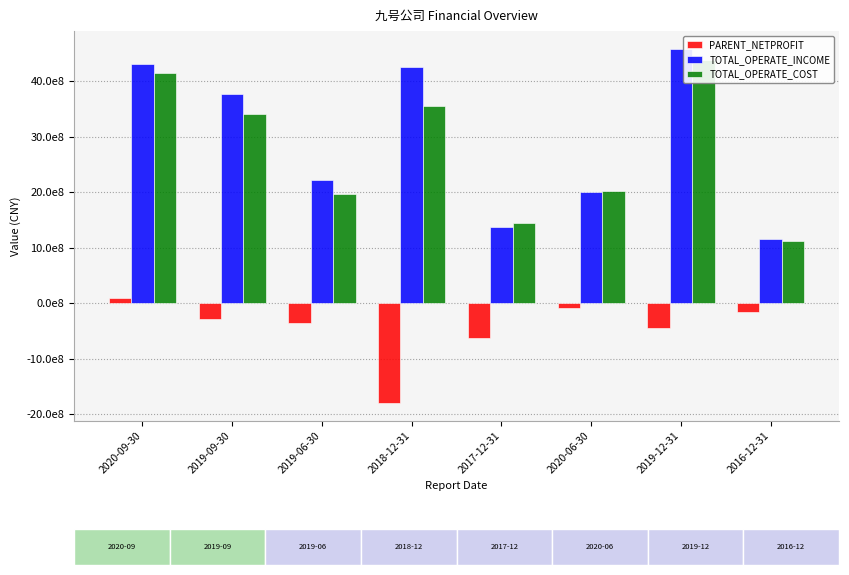

The value of TOTAL_OPERATE_INCOME at 2016-12-31 is 1152877651.3. True or false?

True